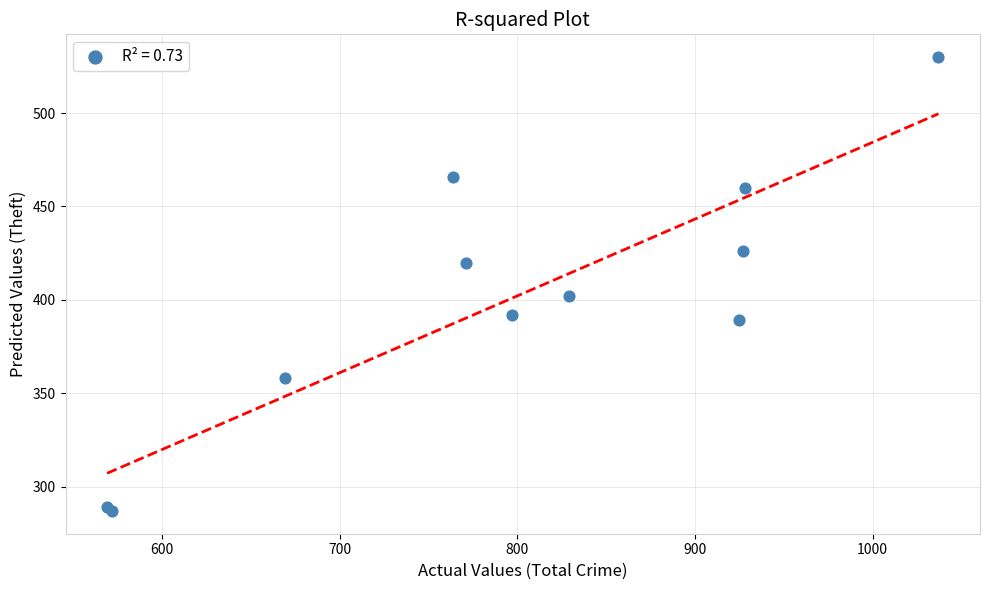

What Y value in the scatter plot is closest to 408?

402